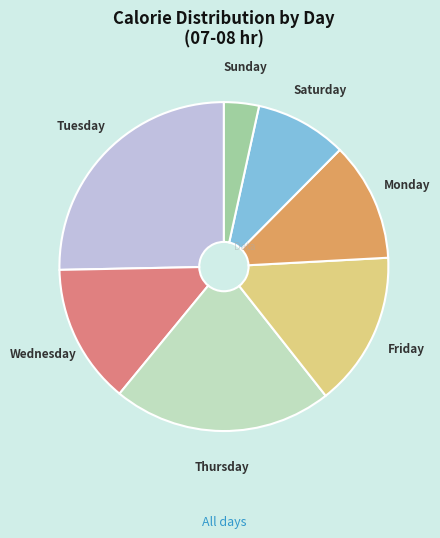

Between Tuesday and Monday, which is larger?

Tuesday